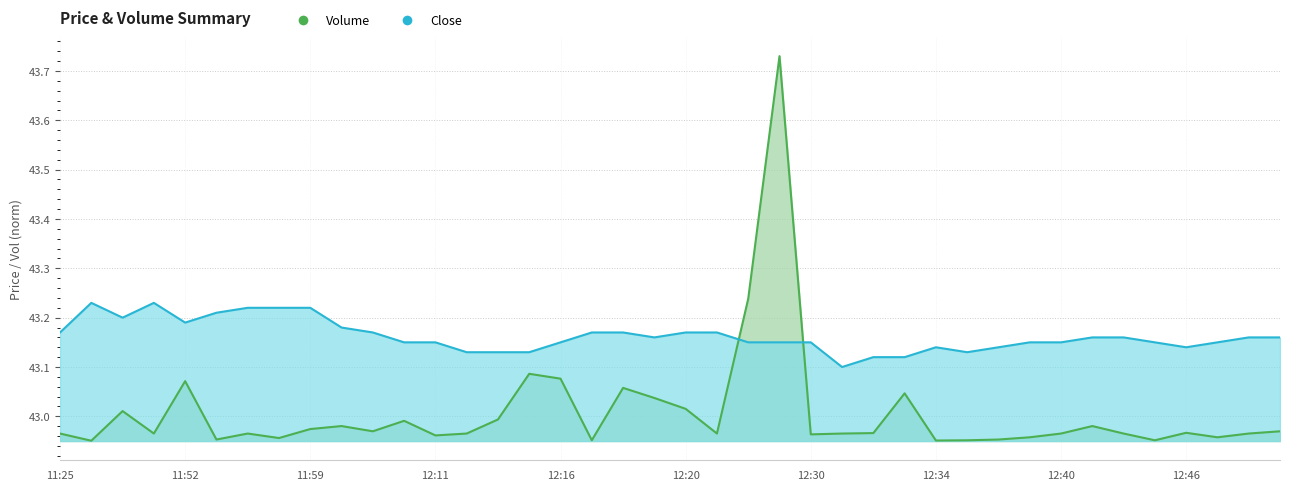

Is it true that Close equals 43.1 at 12:31?

True